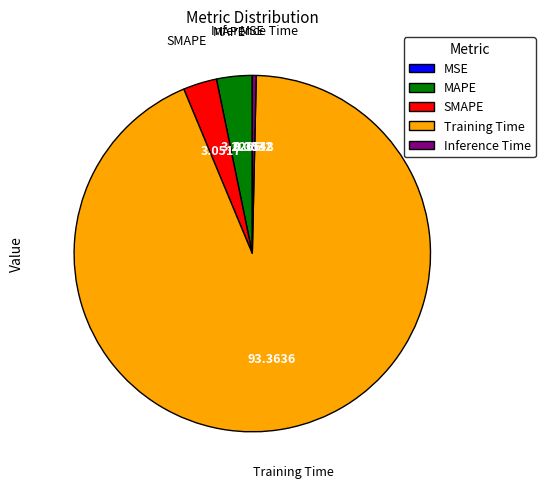

Which slice is the largest?

Training Time